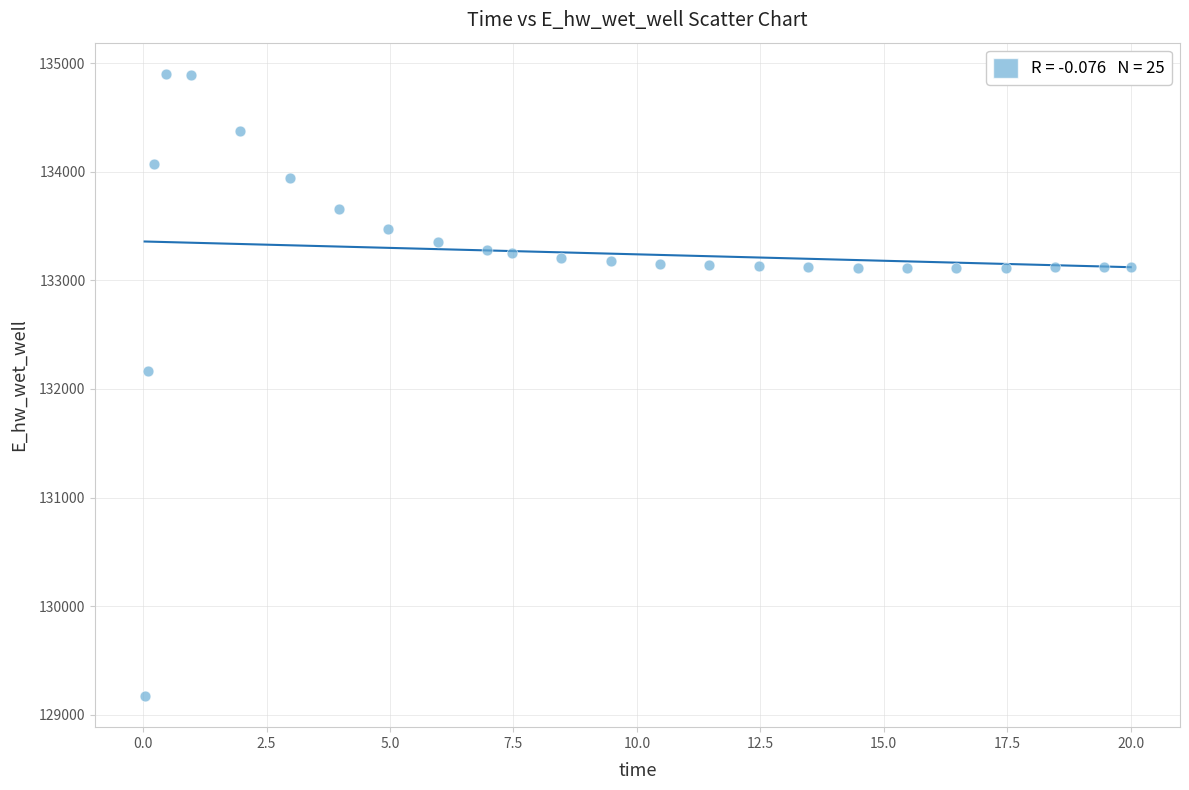

What is the range of X values (max minus min)?

20.0